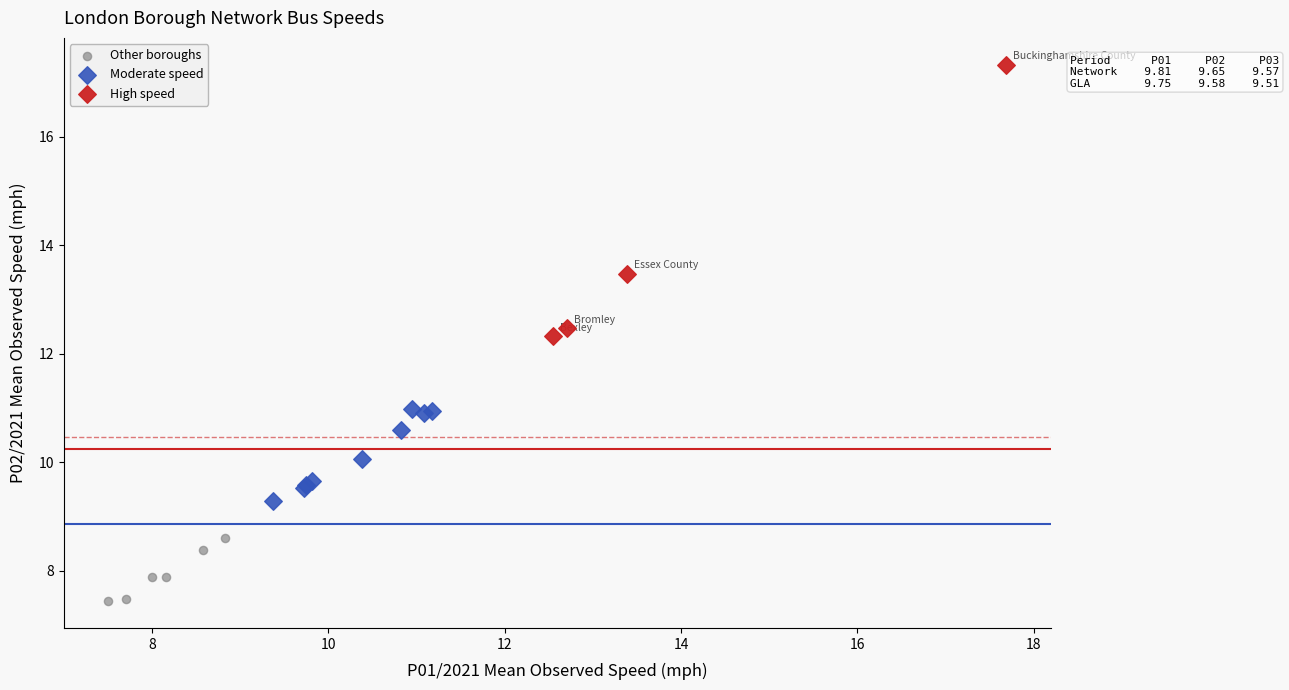

Which series contains the lowest Y value?

Other boroughs